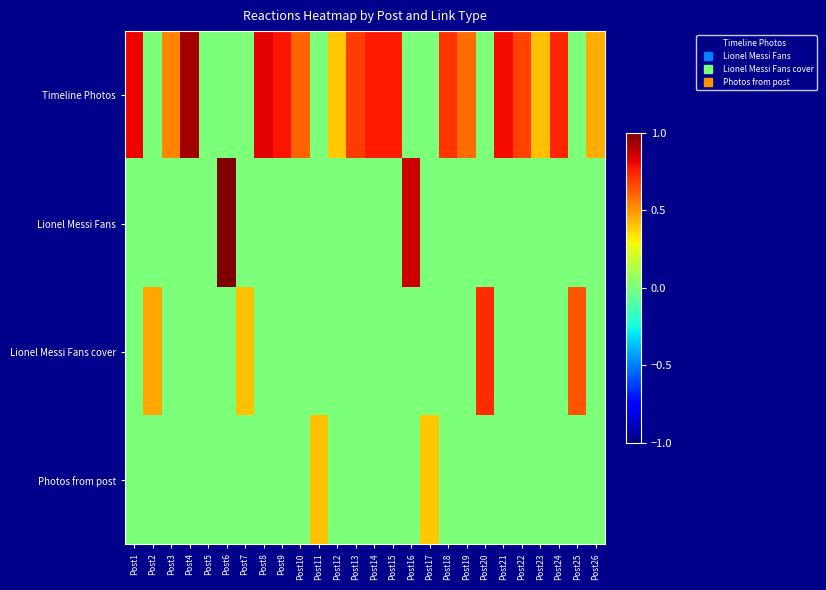

At which category is the sum across all series the highest?

Post6